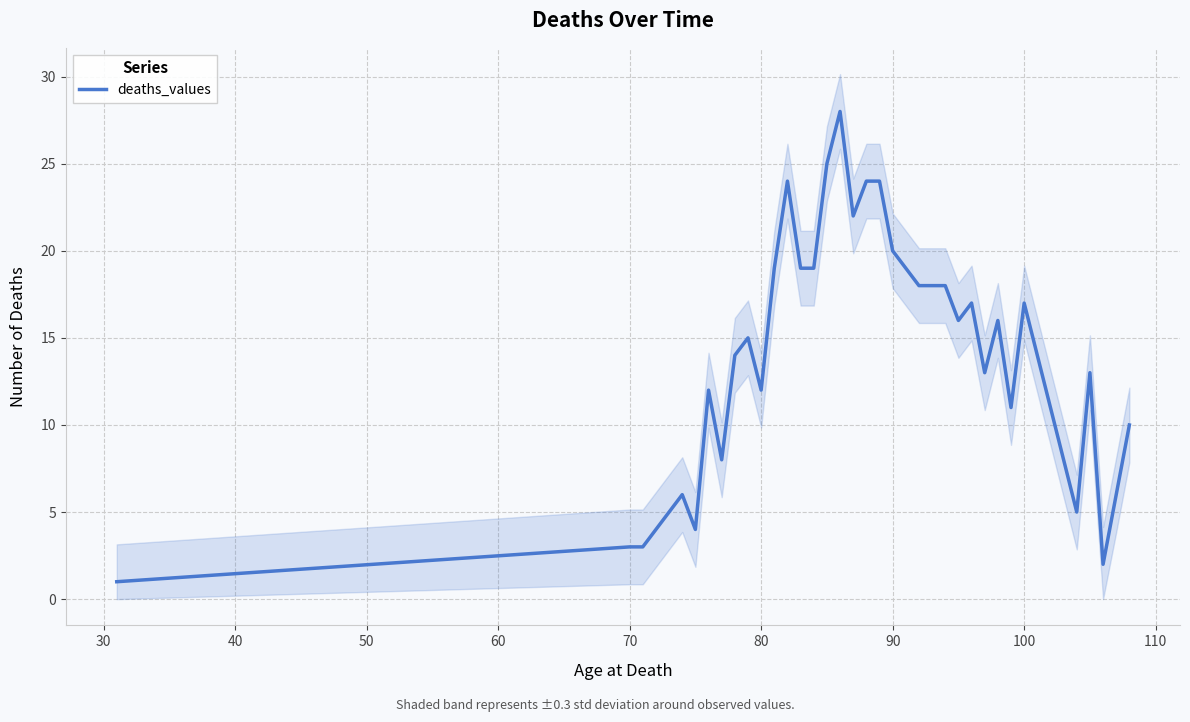

What is the minimum value shown in the chart?

1